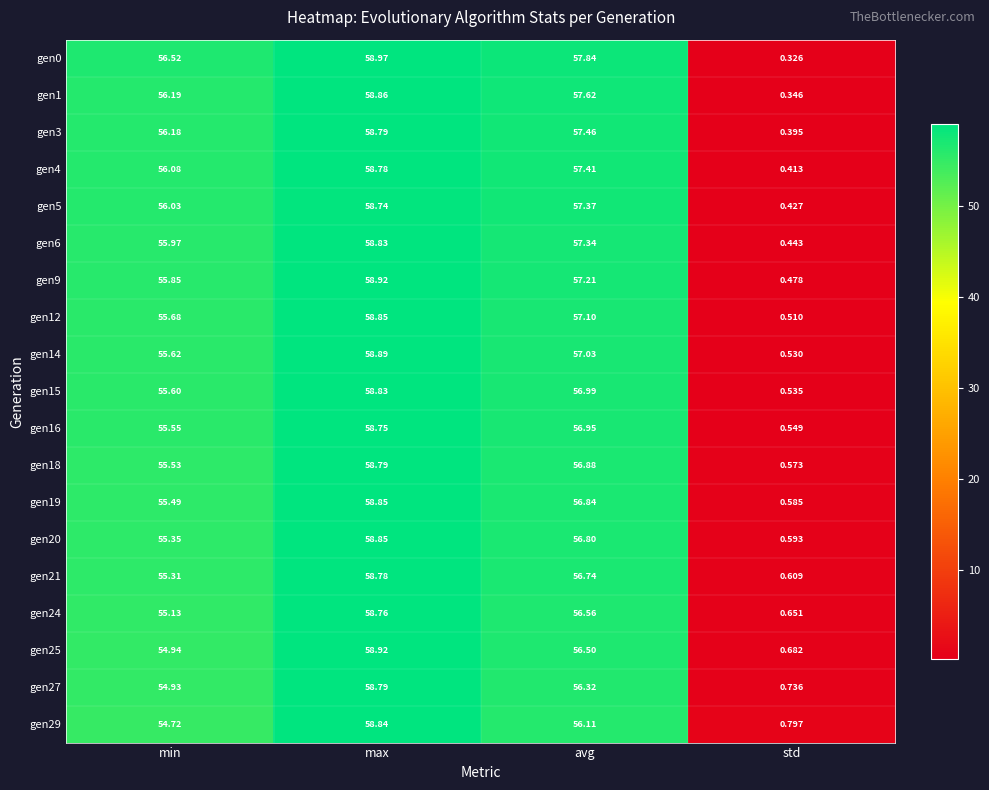

Which series has the largest total across all categories?

gen0